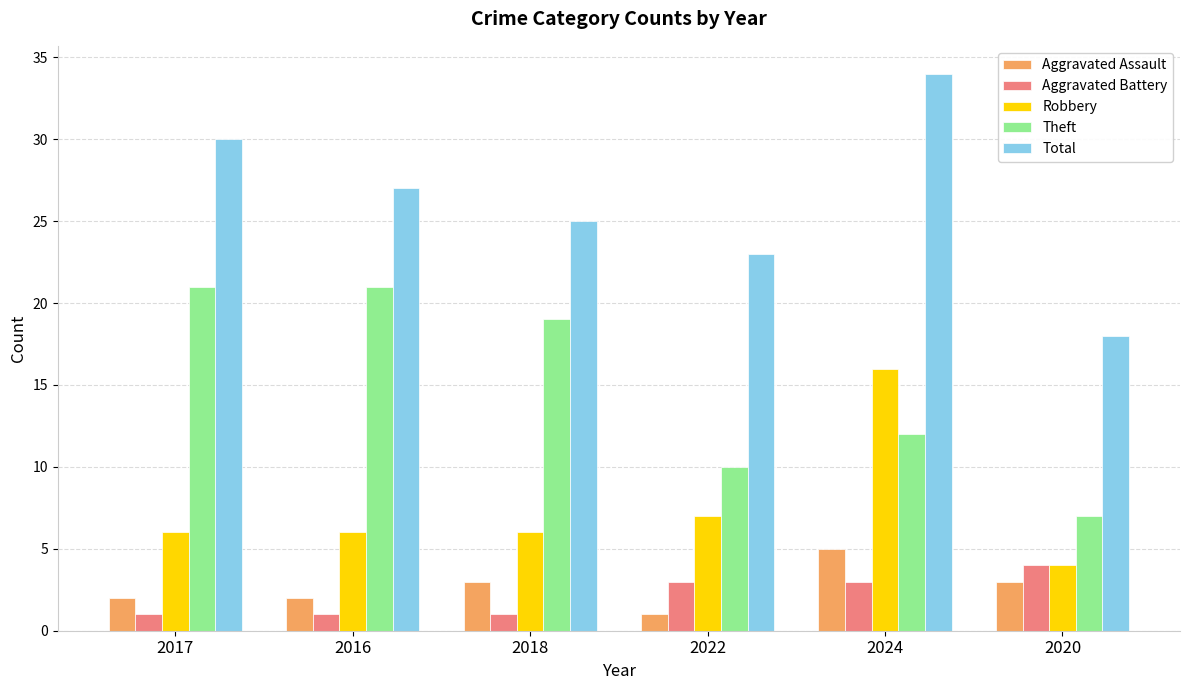

Which series has the largest range (max minus min)?

Total